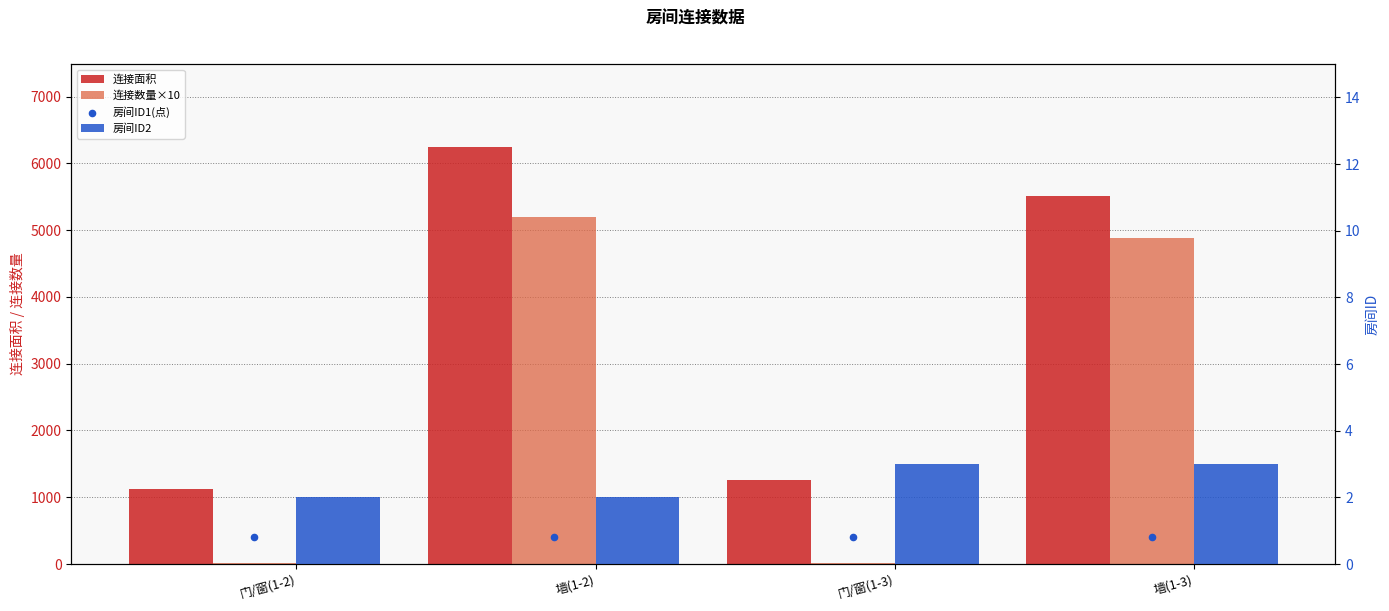

Which series reaches the maximum Y coordinate?

连接面积